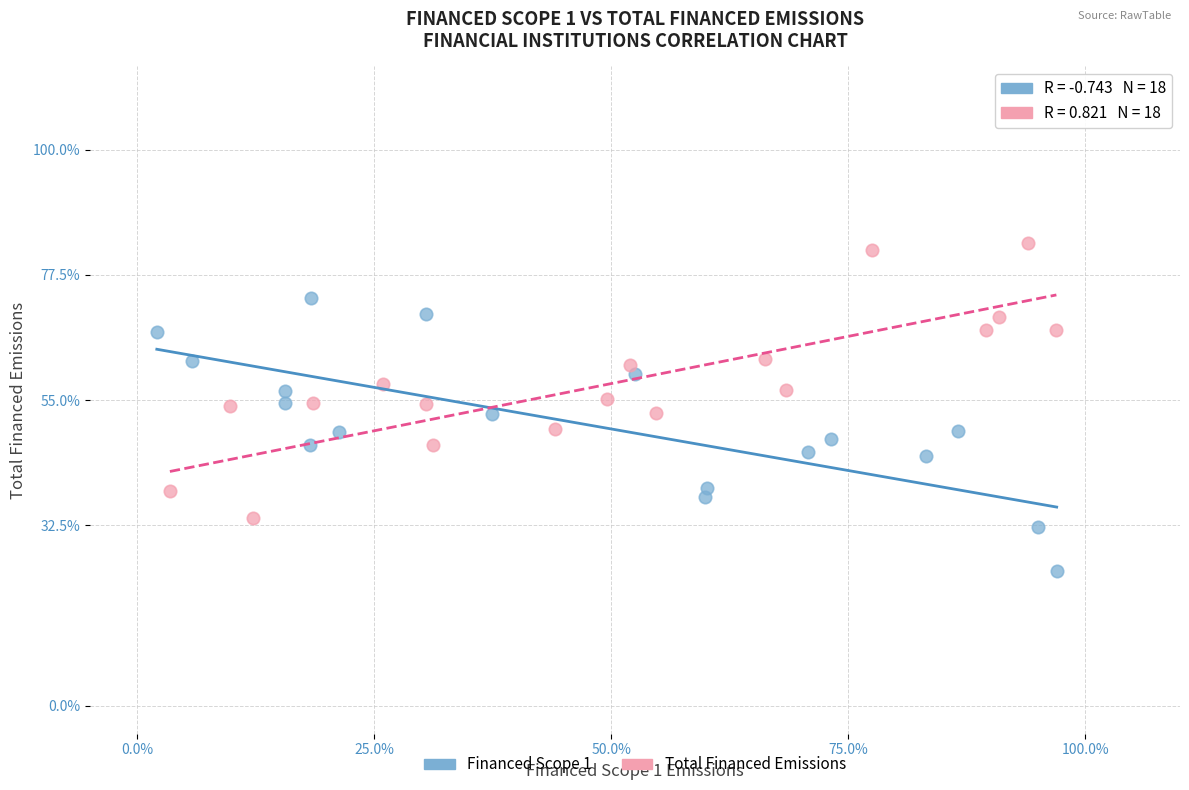

Which series reaches the minimum Y coordinate?

Financed Scope 1